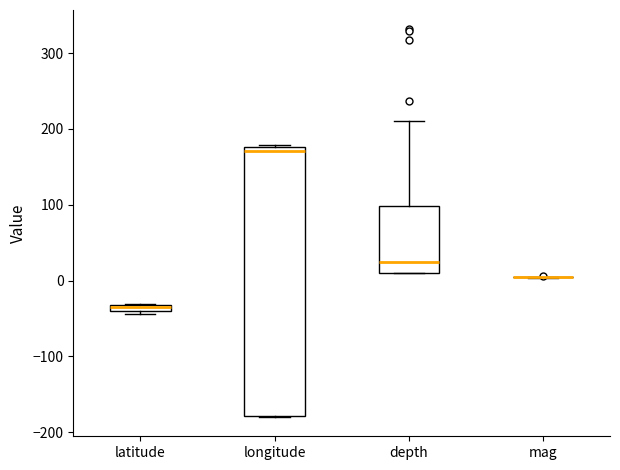

Which box is the tallest, from its lower edge to its upper edge?

longitude